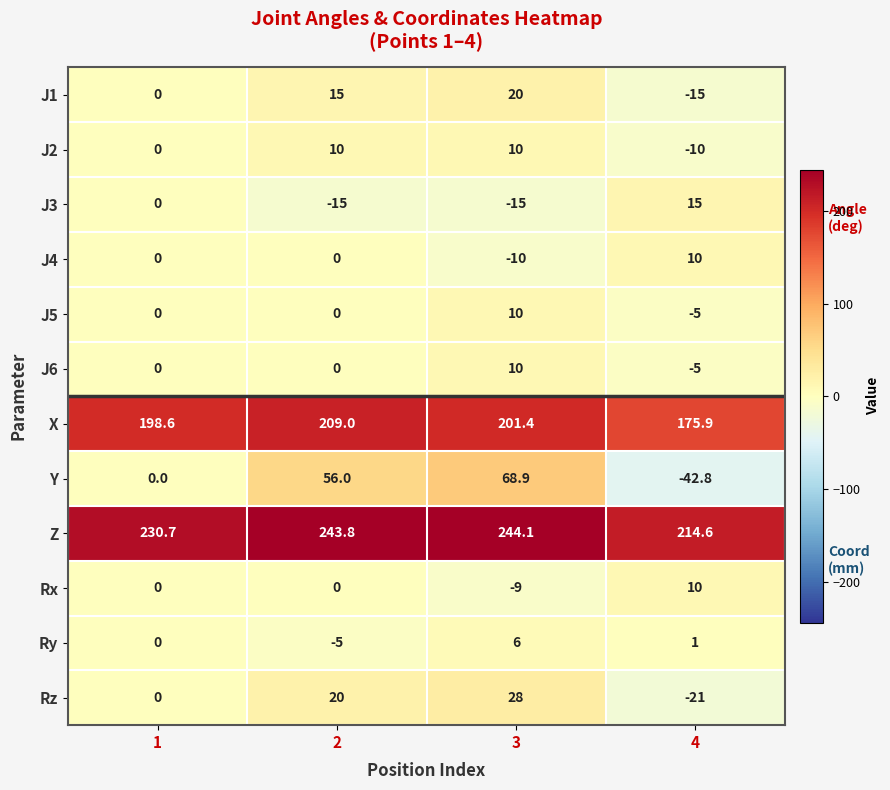

True or false: J5 has a value of 0.0 at 1.

True